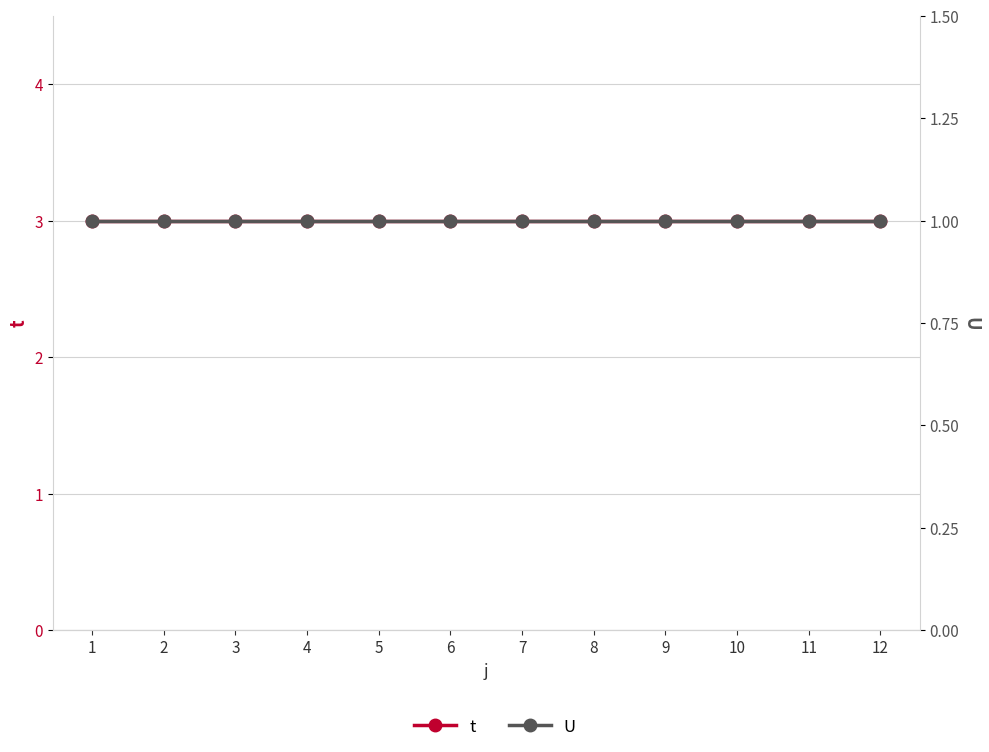

Is it true that t equals 1 at 4?

False